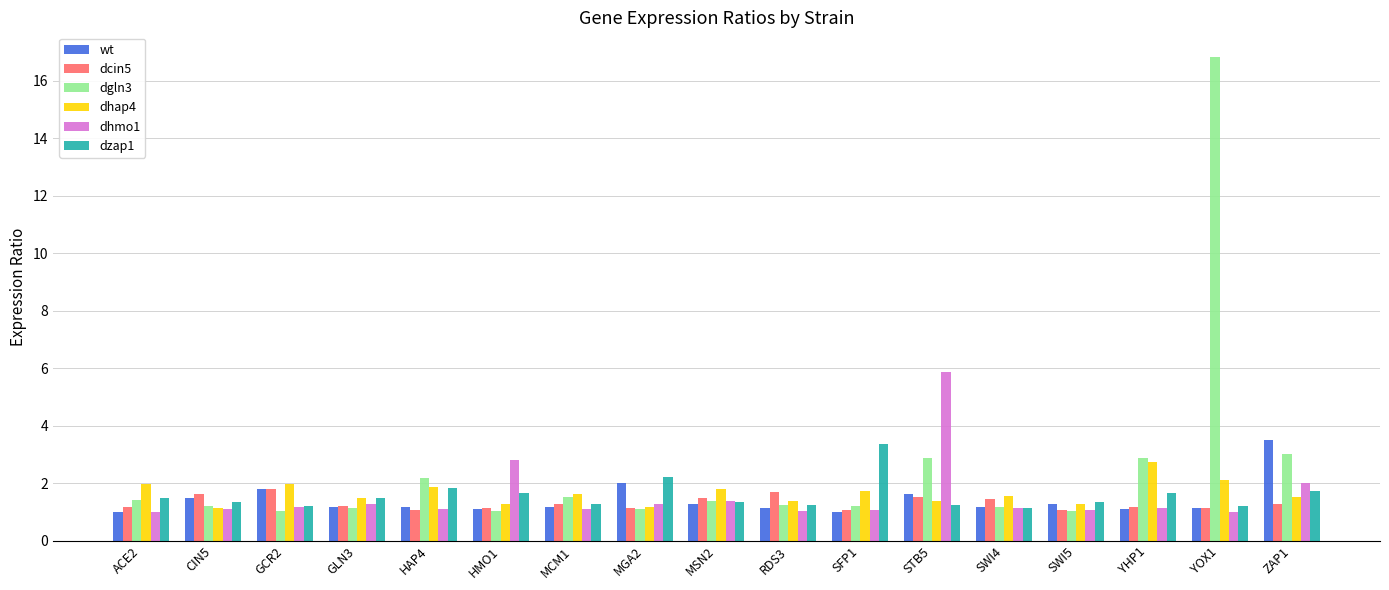

What are all the series names shown in the legend?

wt, dcin5, dgln3, dhap4, dhmo1, dzap1